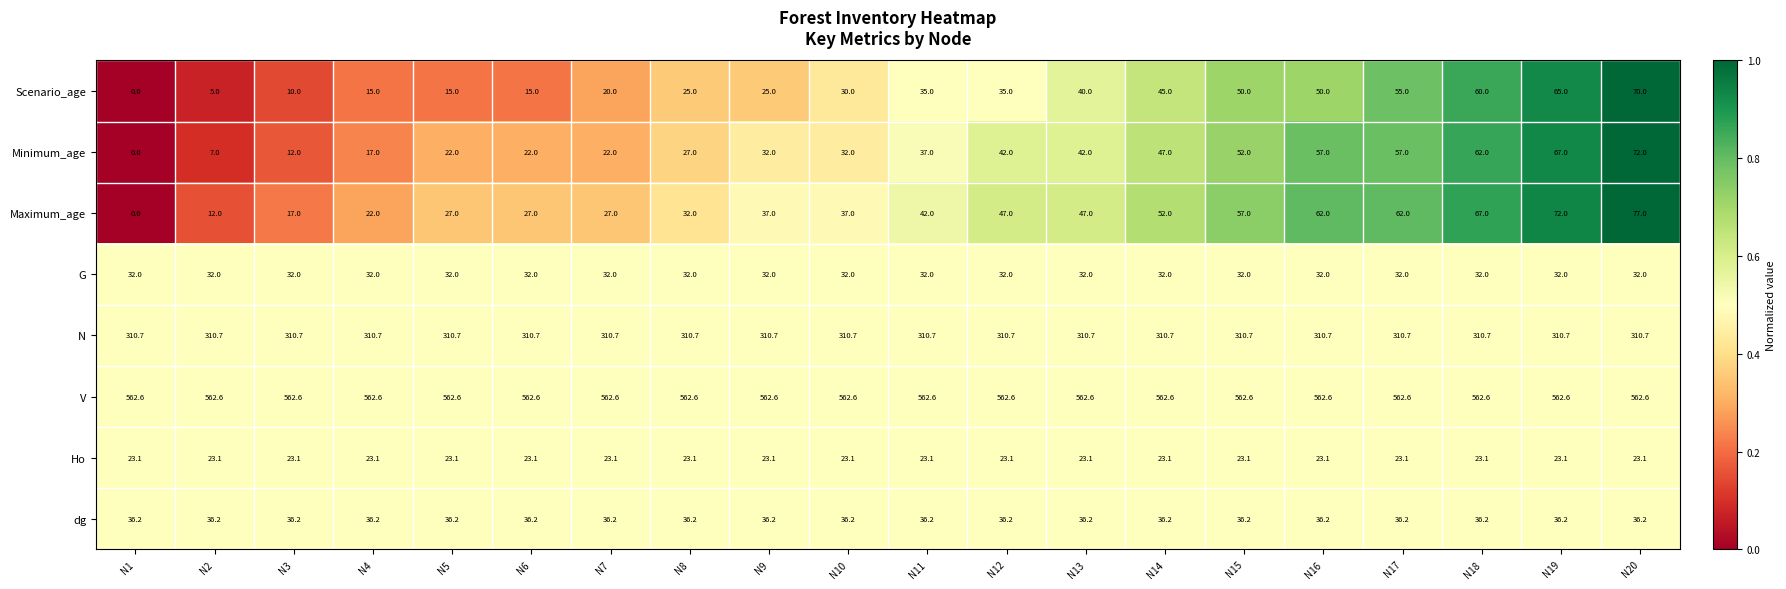

Read the Minimum_age value at N16.

57.0